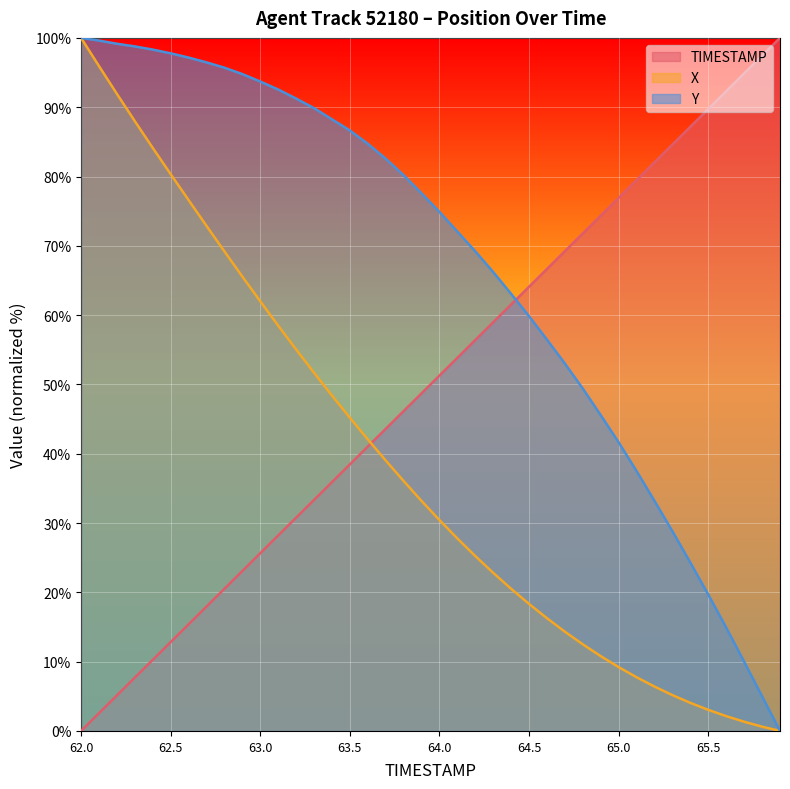

Rank the categories by TIMESTAMP value from highest to lowest.

65.9, 65.8, 65.7, 65.6, 65.5, 65.4, 65.3, 65.2, 65.1, 65.0, 64.9, 64.8, 64.7, 64.6, 64.5, 64.4, 64.3, 64.2, 64.1, 64.0, 63.9, 63.8, 63.7, 63.6, 63.5, 63.4, 63.3, 63.2, 63.1, 63.0, 62.9, 62.8, 62.7, 62.6, 62.5, 62.4, 62.3, 62.2, 62.1, 62.0